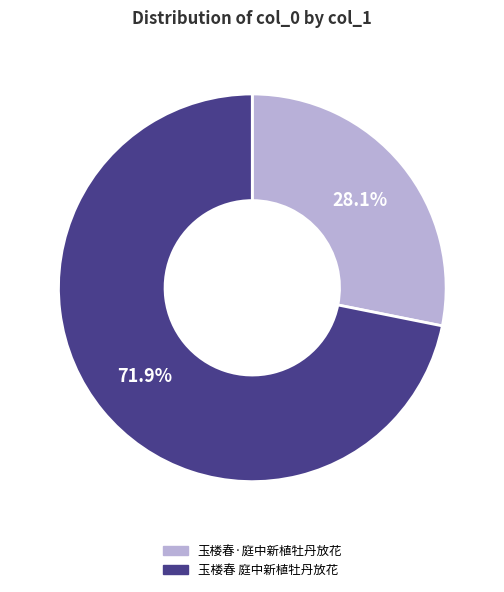

Rank the categories by value from lowest to highest.

玉楼春·庭中新植牡丹放花, 玉楼春 庭中新植牡丹放花